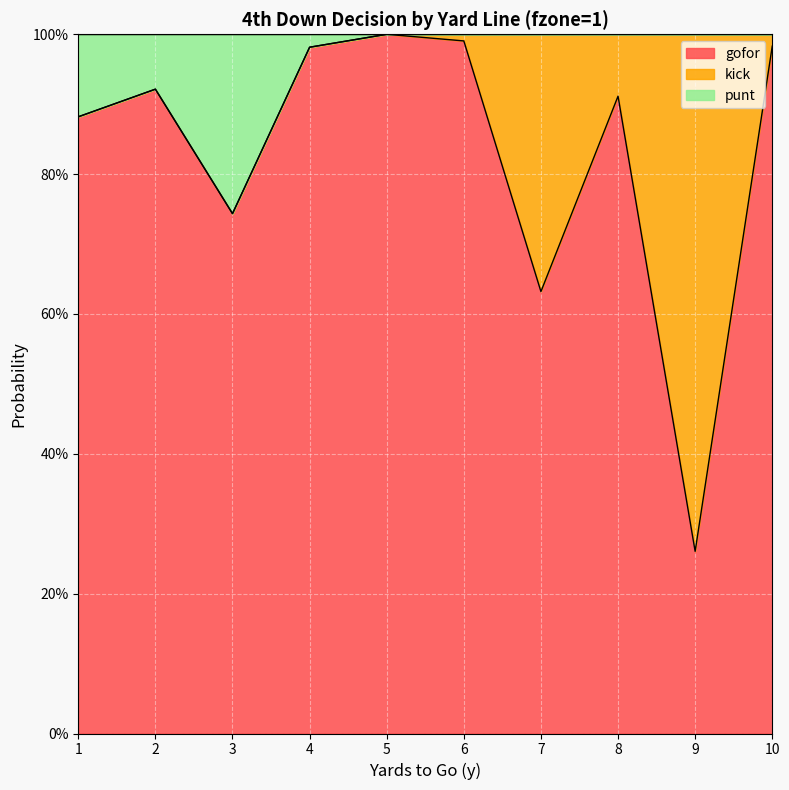

True or false: punt and gofor intersect in this chart.

False